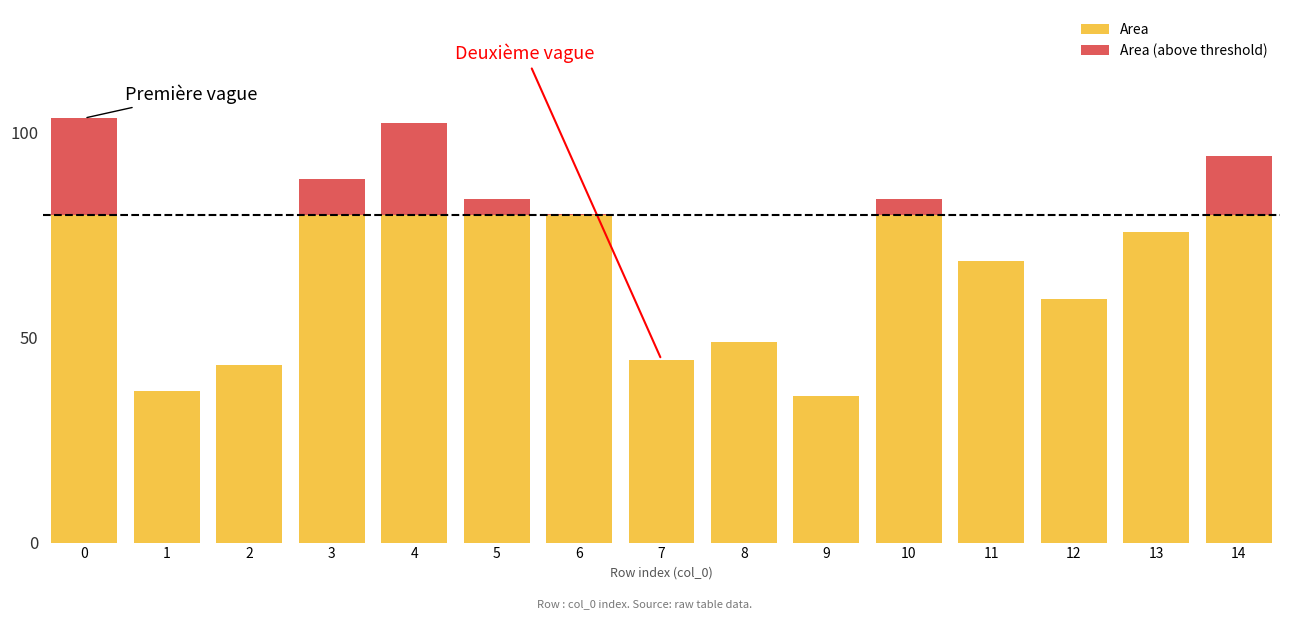

Does the chart contain stacked bars?

Yes